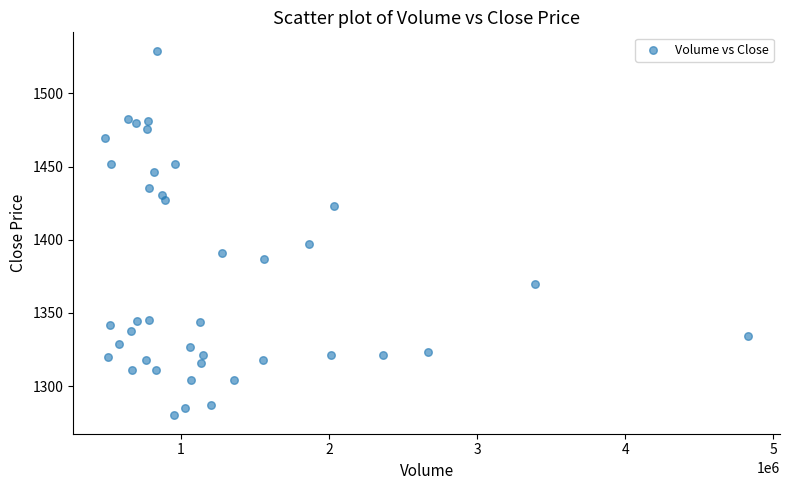

What Y value in the scatter plot is closest to 1404?

1397.2